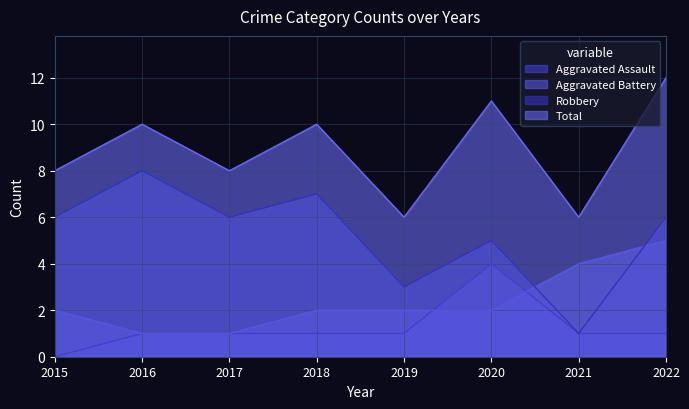

True or false: Total has more than 2 interior local peaks.

True